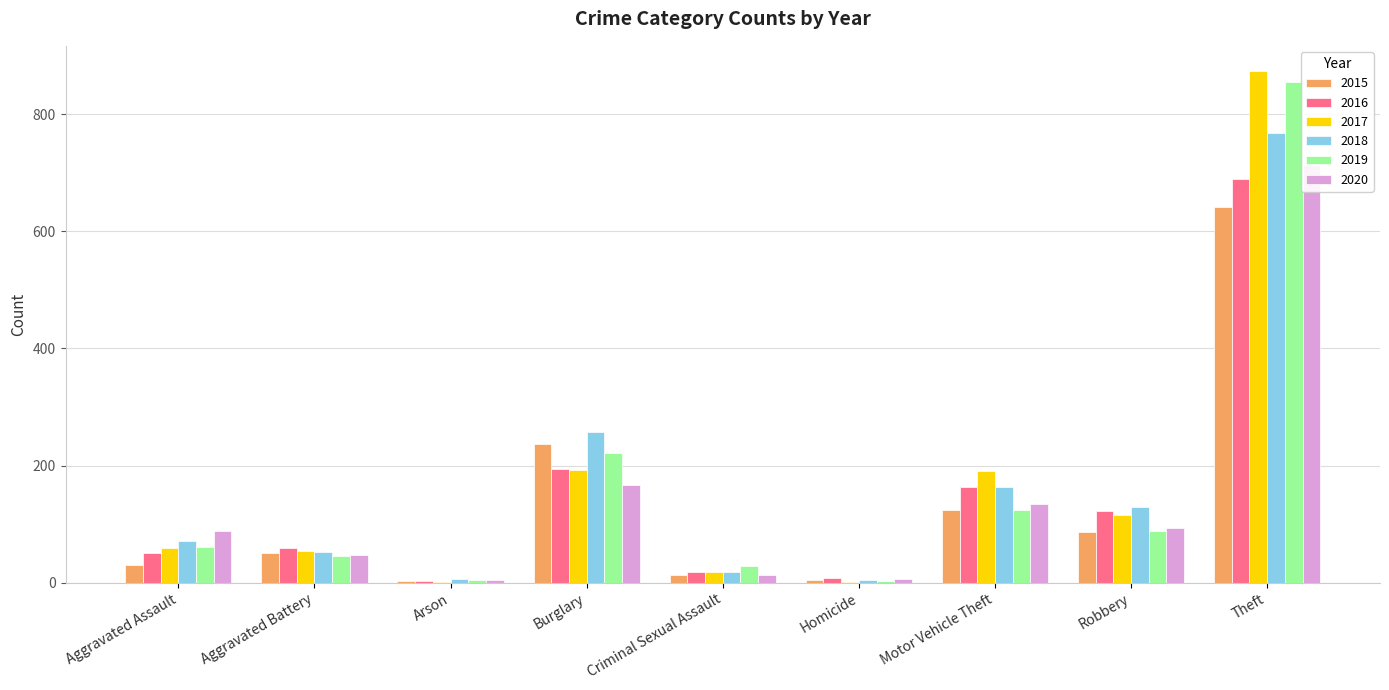

Which series has the largest total across all categories?

2017